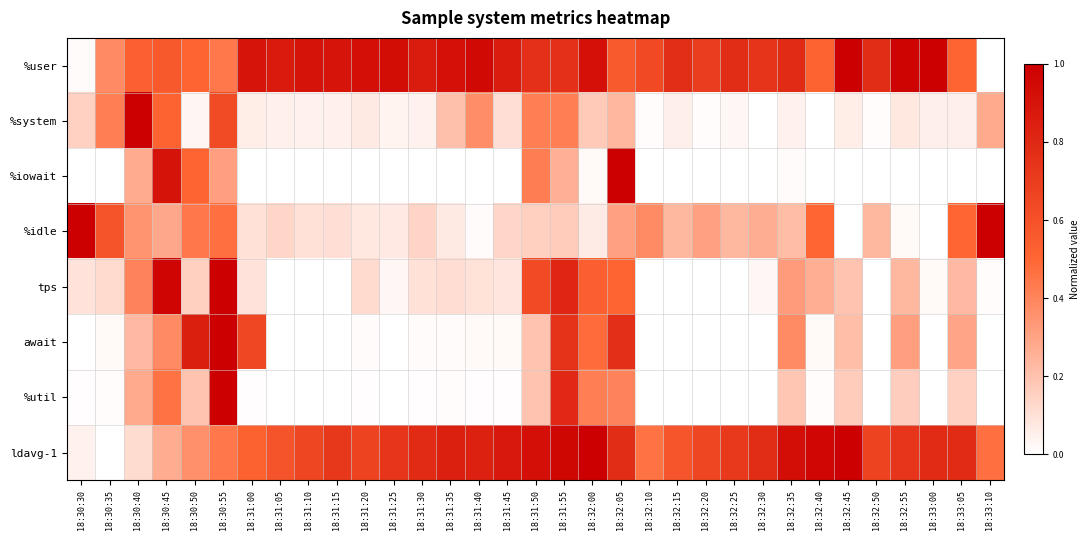

What is the difference between the highest and lowest values at 18:32:55?

1.0